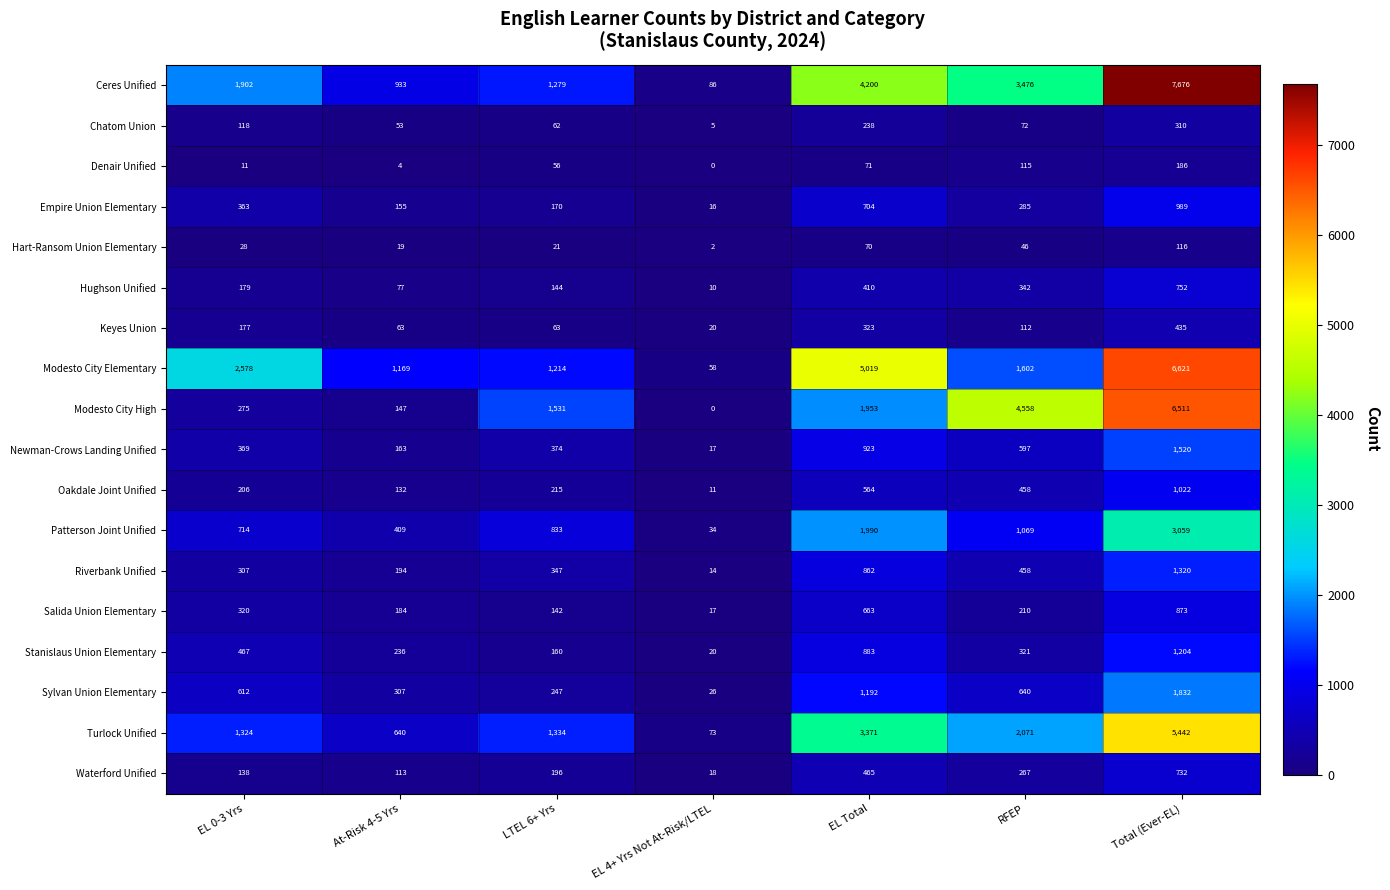

What is the sum of all Patterson Joint Unified values?

8108